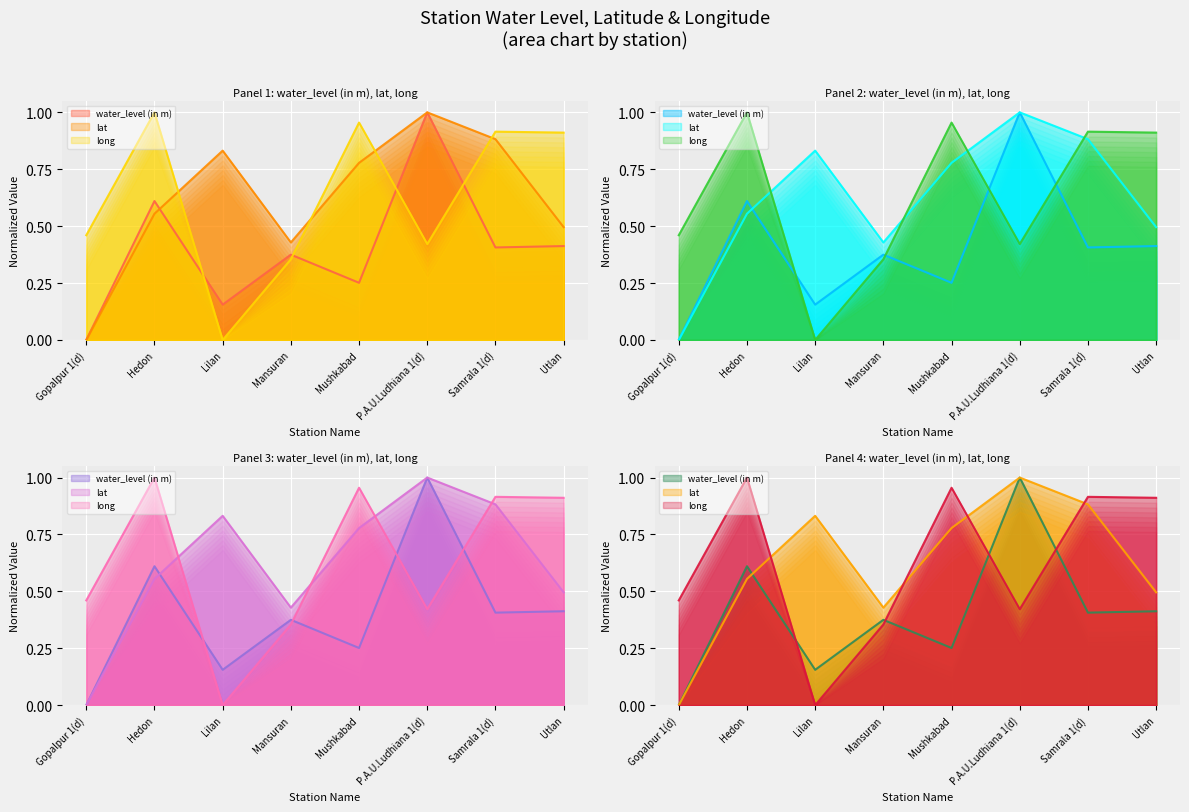

What is the approximate value of long at Mansuran?

0.4